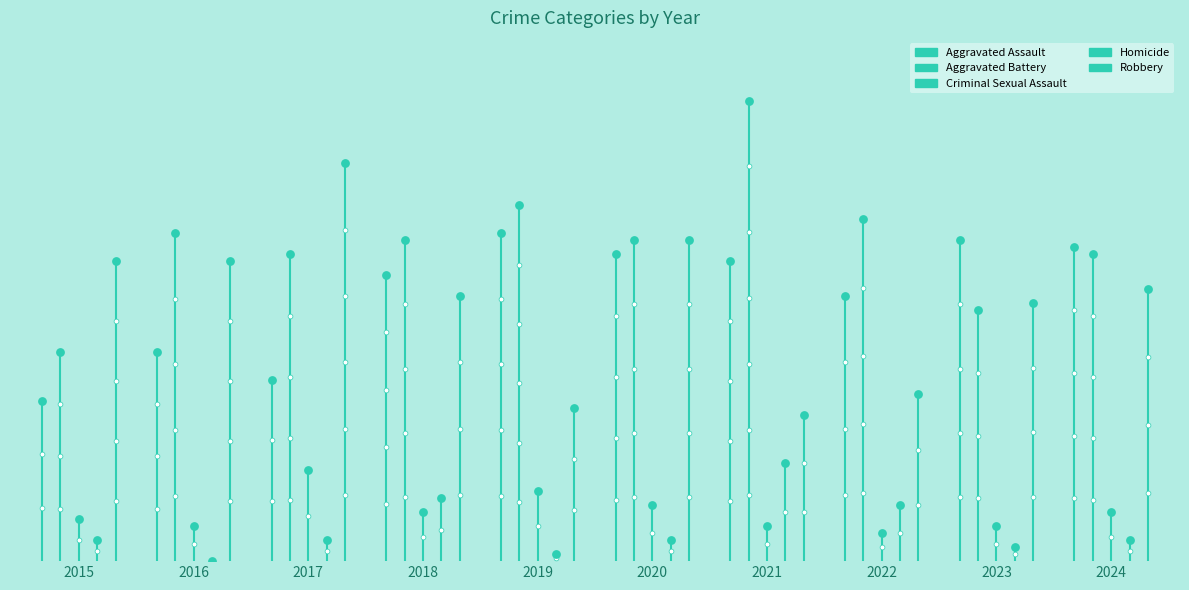

Which series has the largest total across all categories?

Aggravated Battery